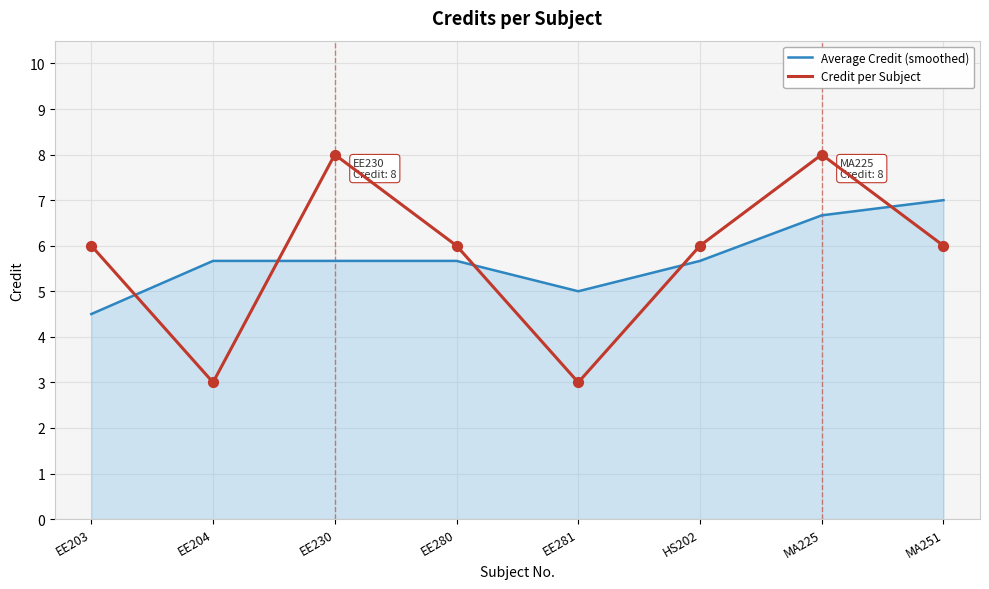

Between EE203 and EE204, which series saw the biggest shift?

Credit per Subject